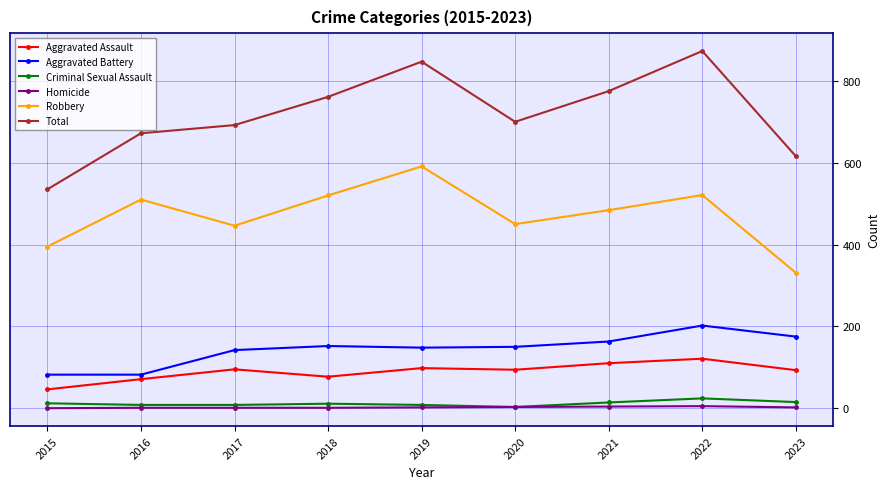

How many data points does each series have?

9